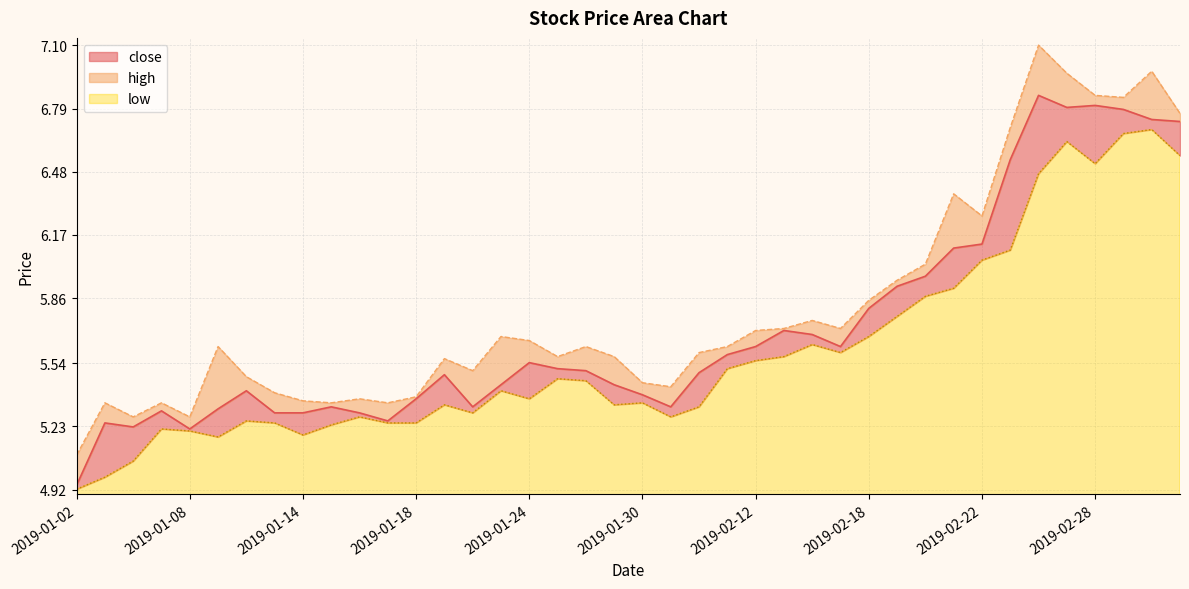

What is the value of the low point at the 38th from the left?

6.7